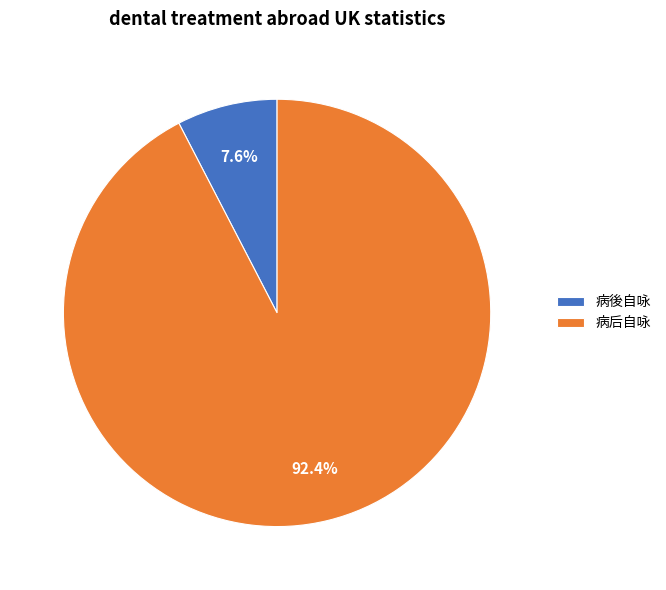

Rank the categories by value from highest to lowest.

病后自咏, 病後自咏